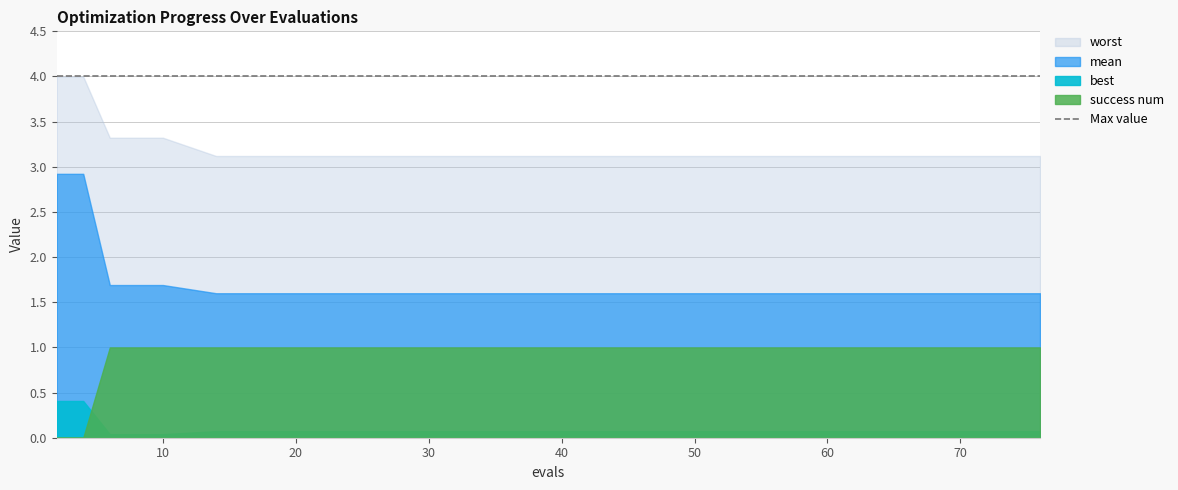

Is it true that worst equals 5.7 at 8?

False